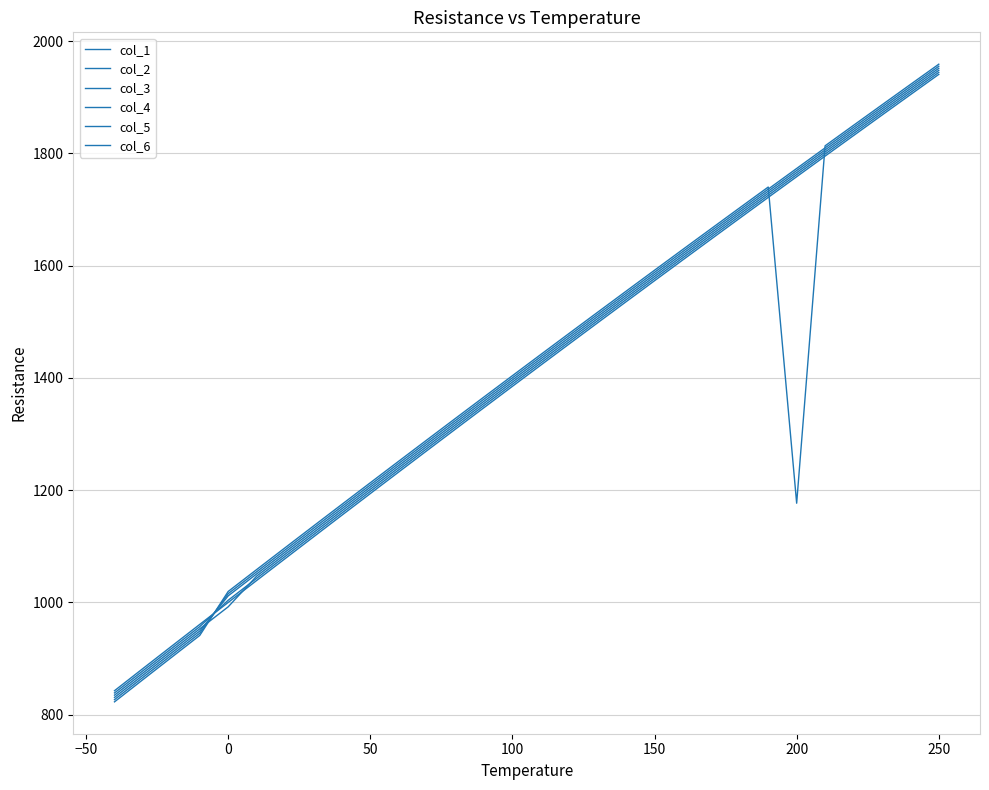

Where is col_1 nearest to the value 1391?

100